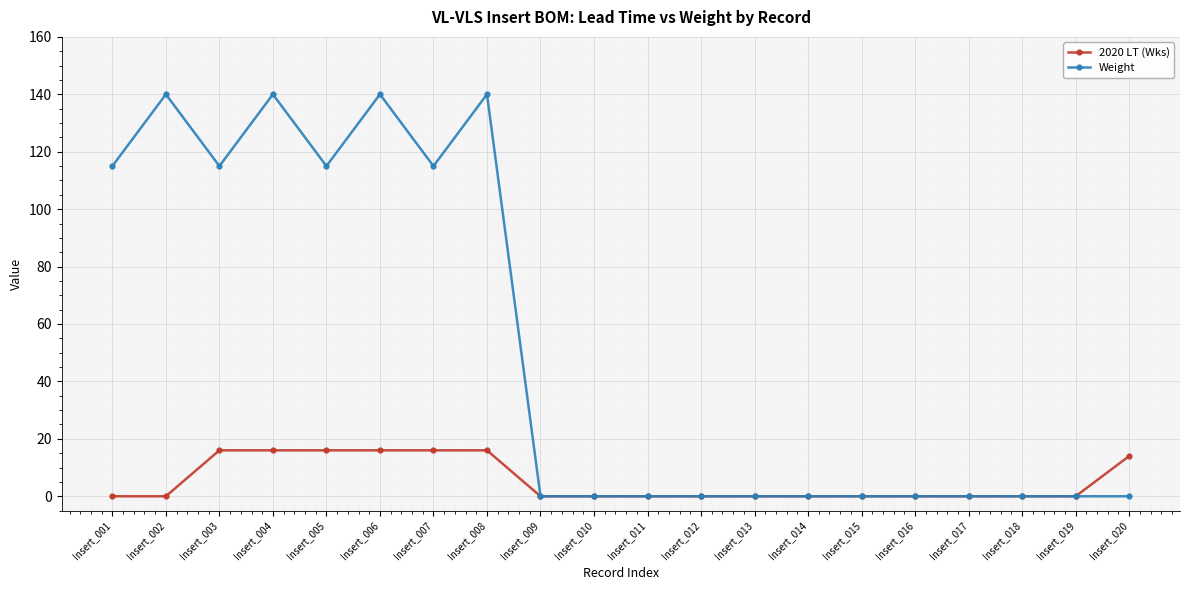

At which label is 2020 LT (Wks) closest to 8?

Insert_020